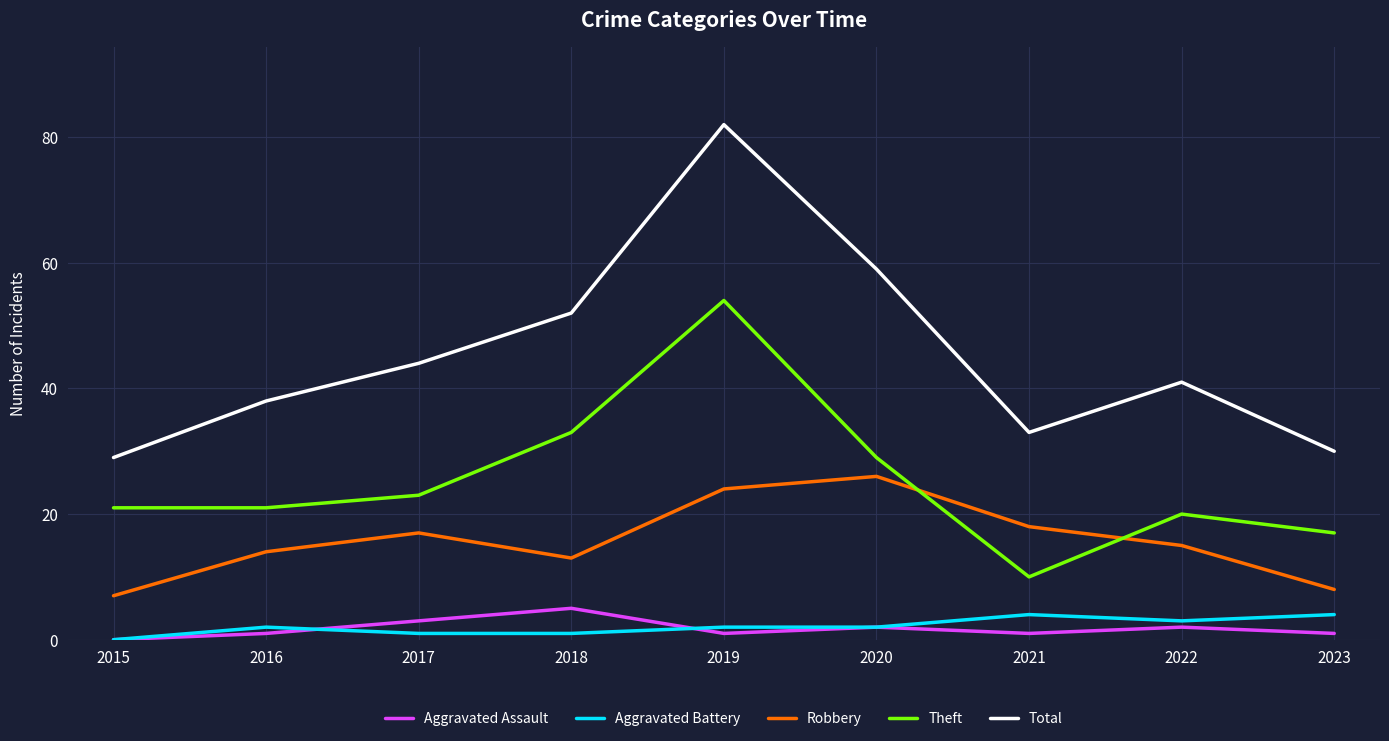

The value of Theft at 2016 is 21. True or false?

True